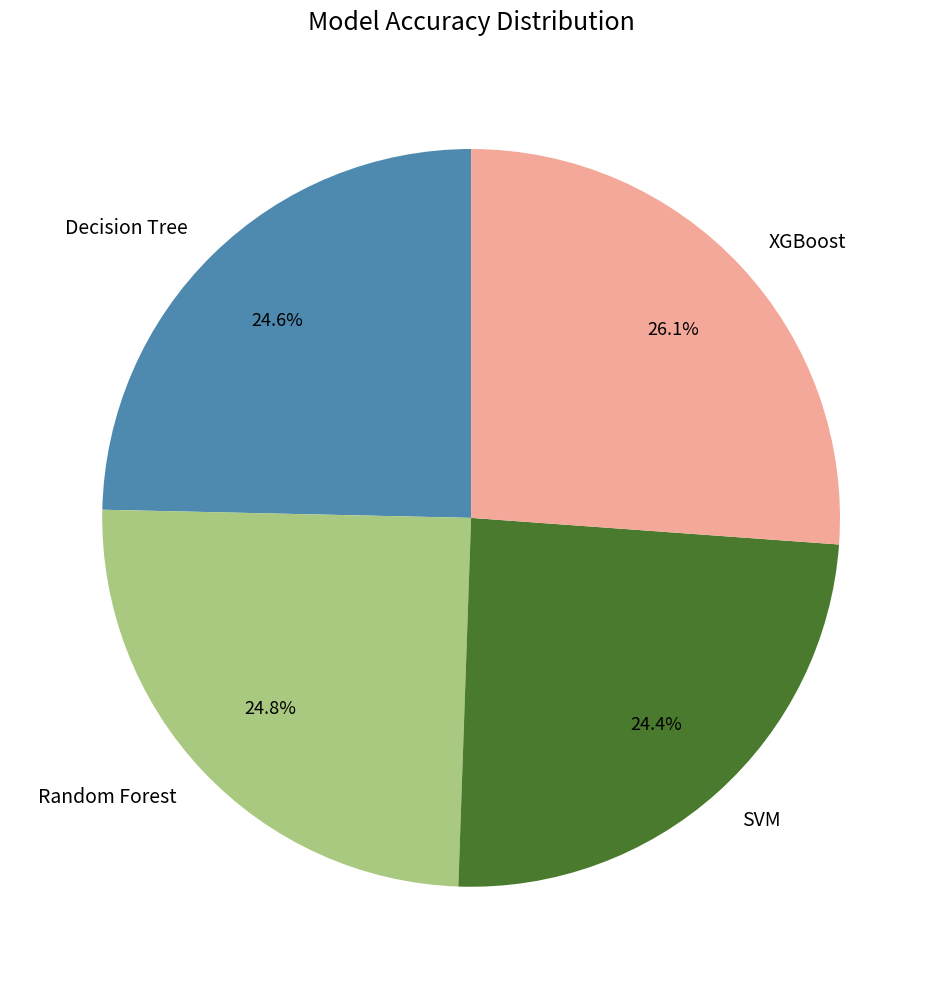

How many segments does this pie chart have?

4